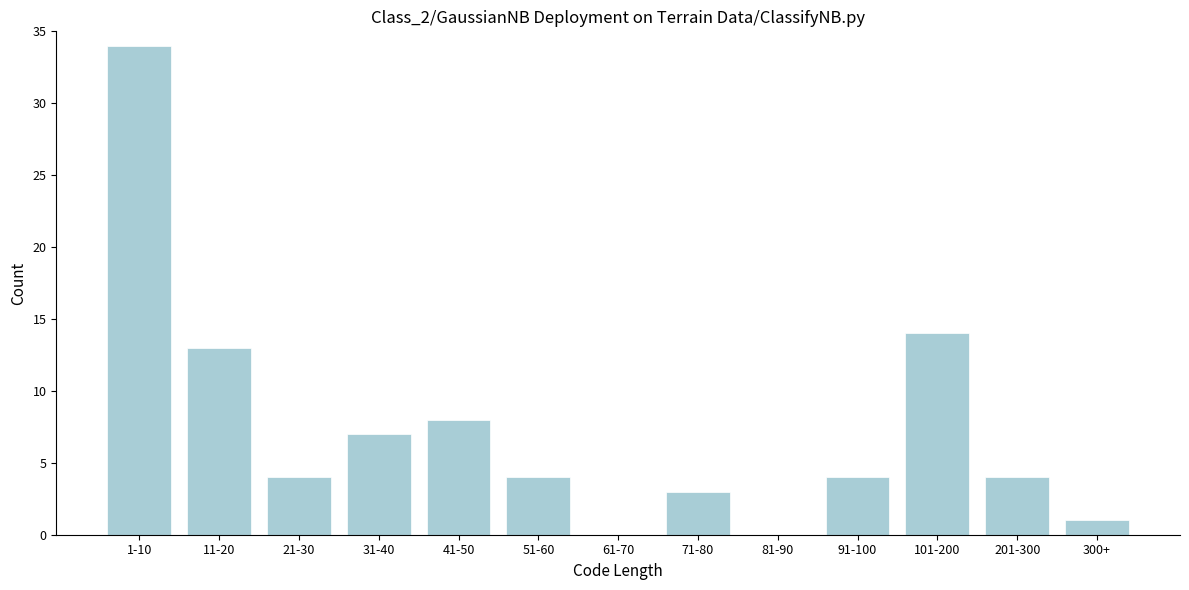

Reading left to right, extract all data points from this chart.

1-10=34	11-20=13	21-30=4	31-40=7	41-50=8	51-60=4	61-70=0	71-80=3	81-90=0	91-100=4	101-200=14	201-300=4	300+=1